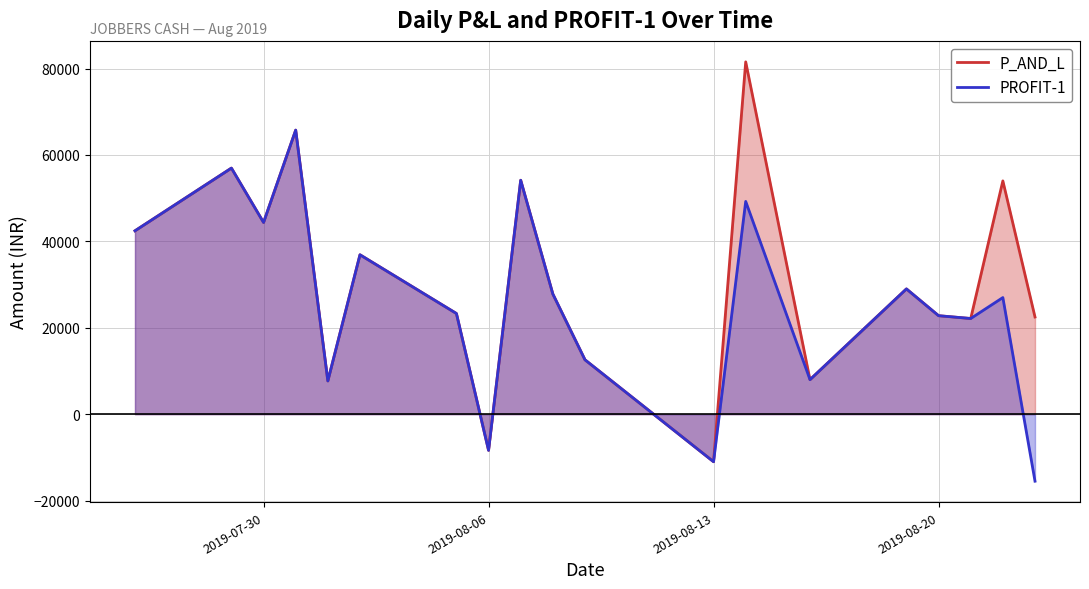

True or false: PROFIT-1 and P_AND_L intersect in this chart.

False